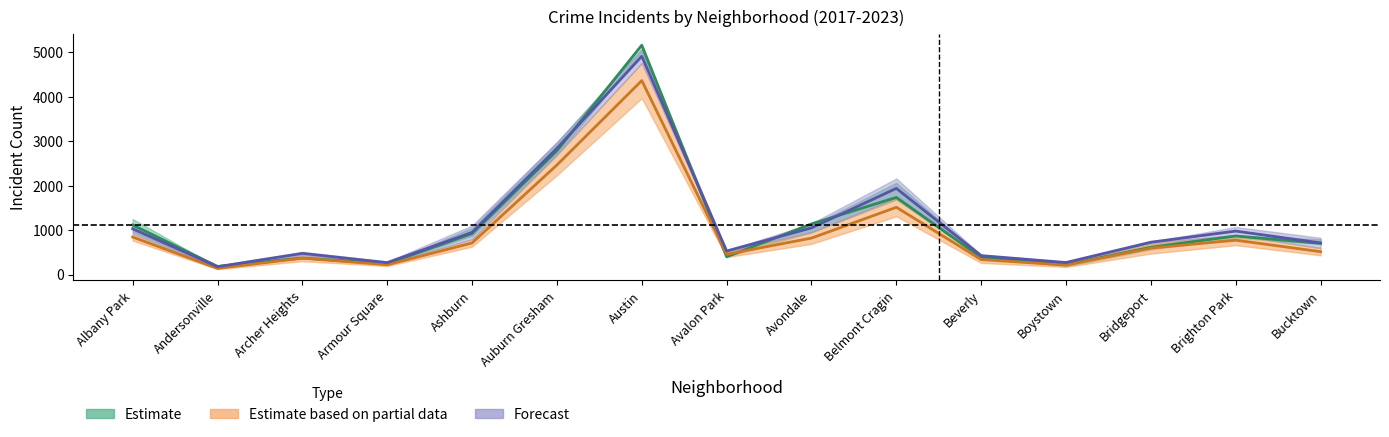

True or false: 2017 has a value of 980.0 at Brighton Park.

True